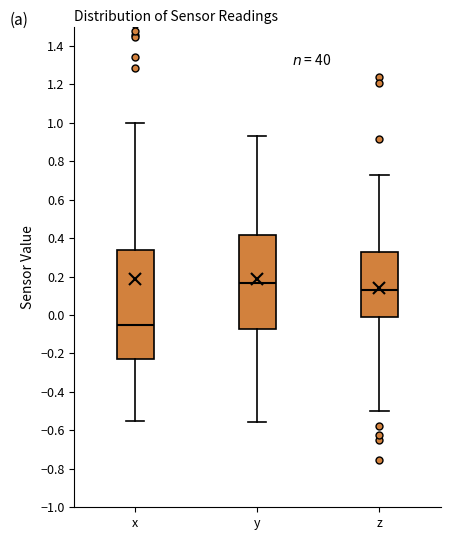

Comparing the boxes themselves (not the whiskers), which one is the tallest?

x